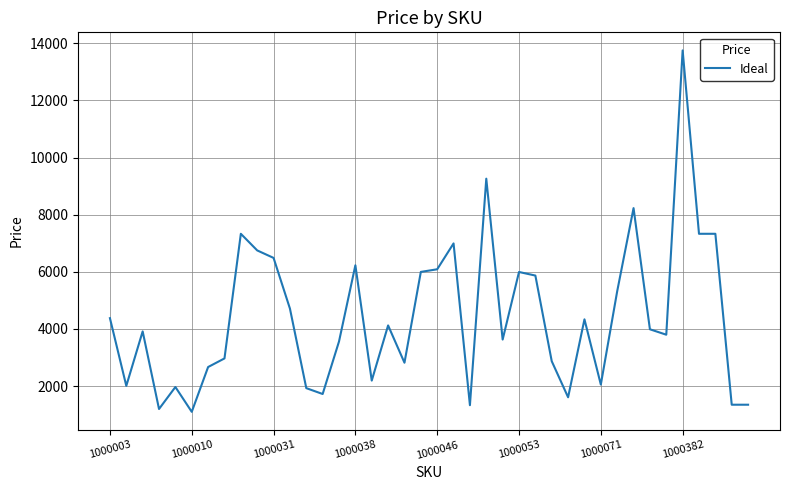

What is the smallest value displayed?

1101